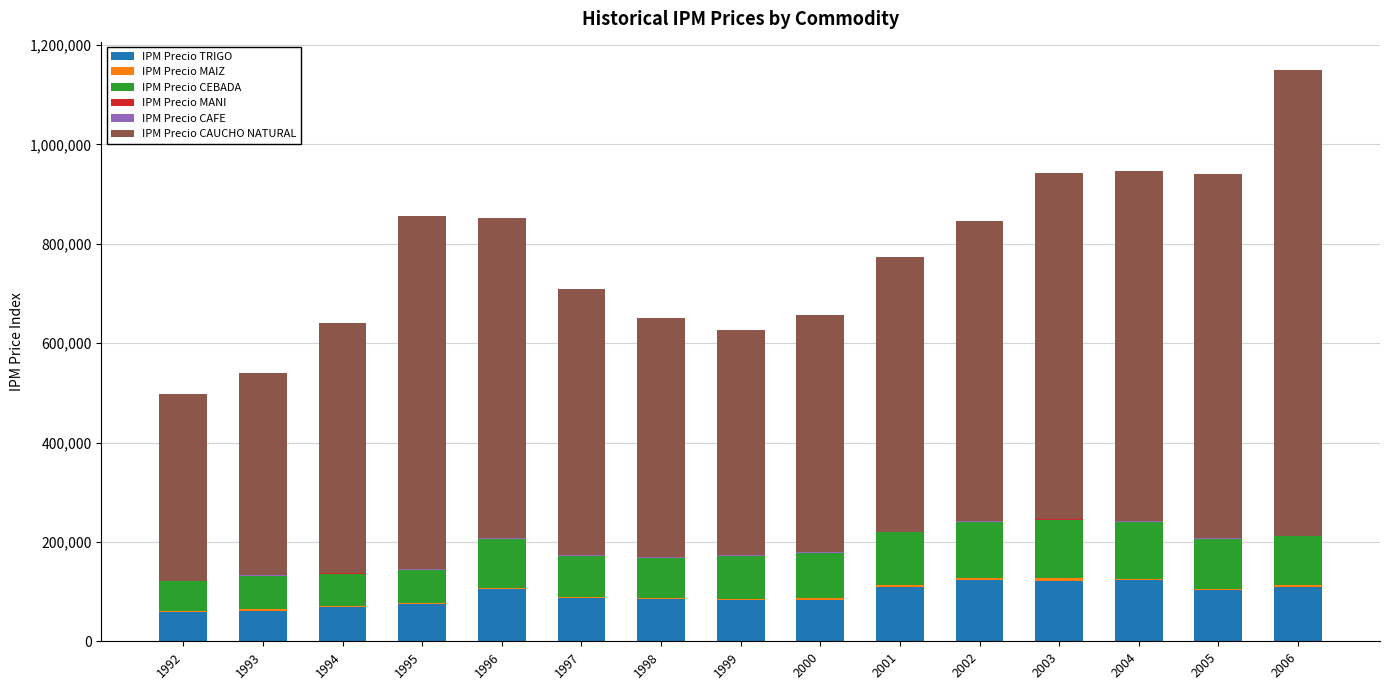

Is it true that IPM Precio CAUCHO NATURAL equals 929665.4 at 1997?

False